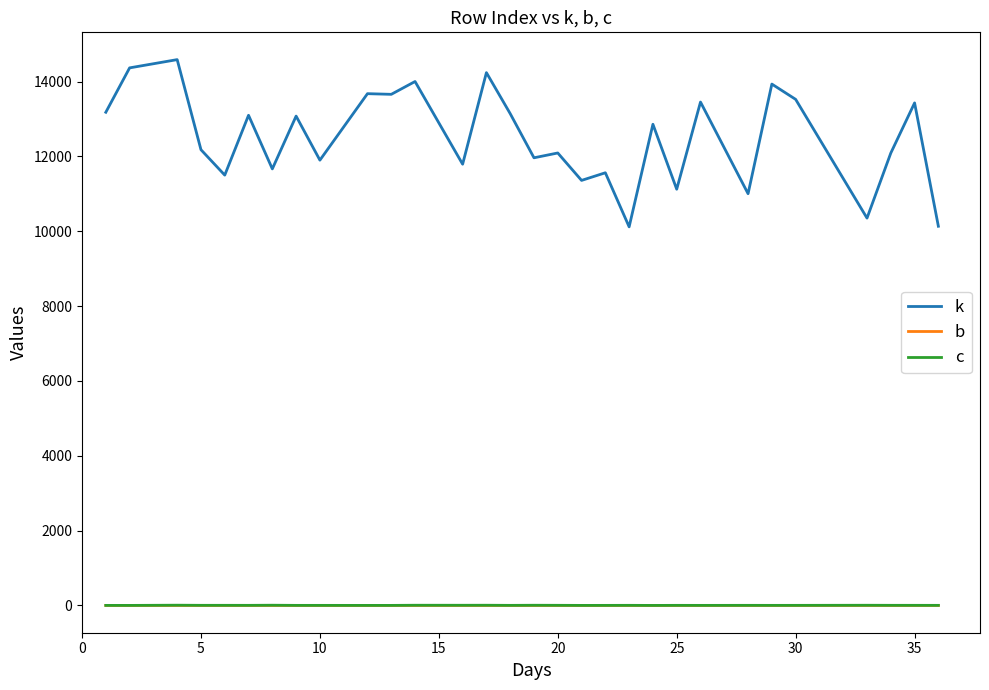

True or false: k and b intersect in this chart.

False